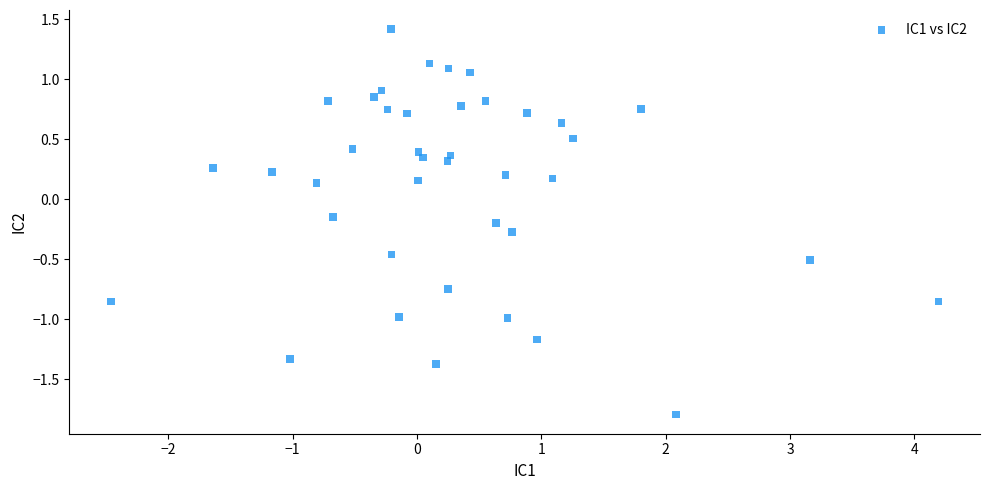

What is the range of X values (max minus min)?

6.7